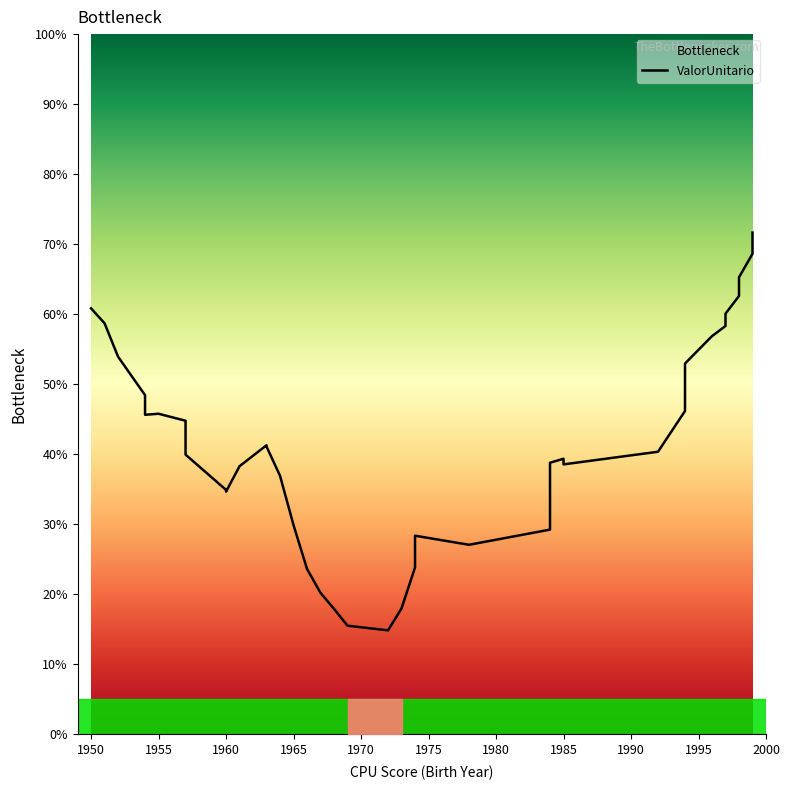

Between 1985 and 1955, which is larger?

1955